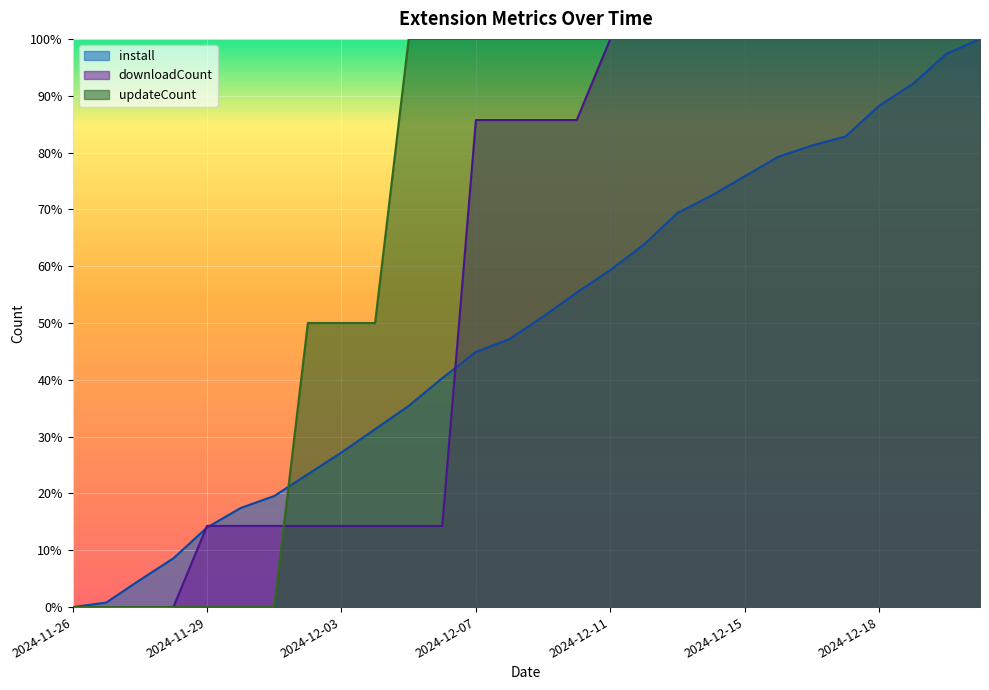

Does the chart display data point markers on the line(s)?

No